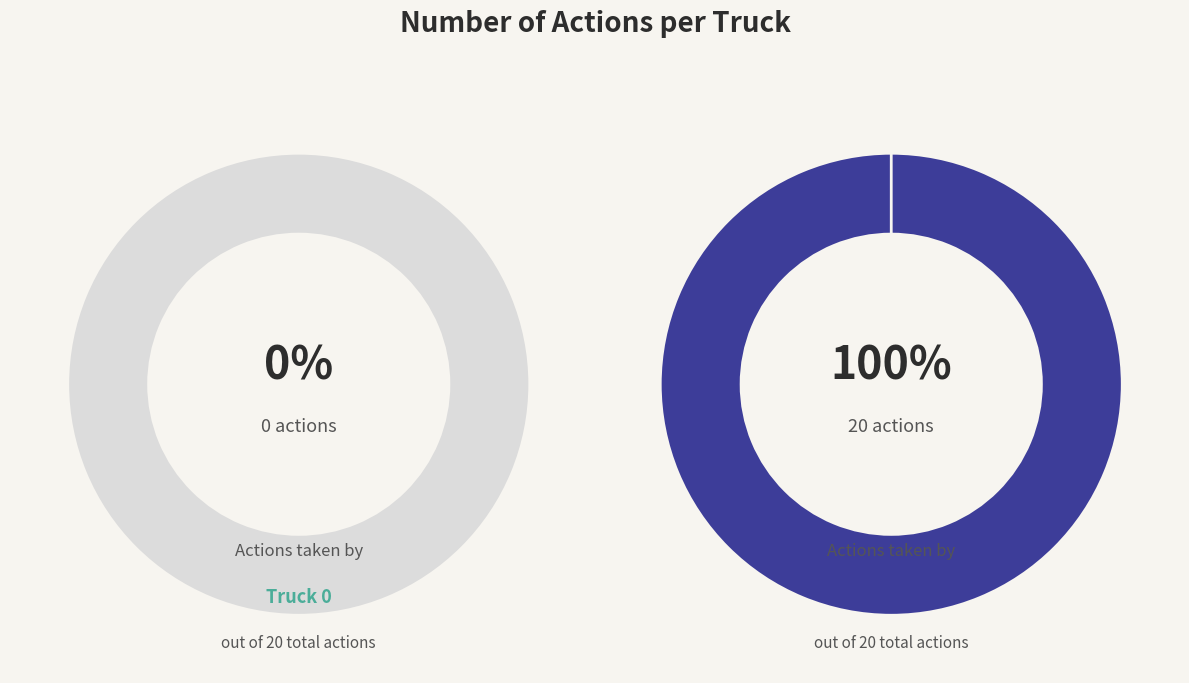

Count the number of slices in the pie.

2